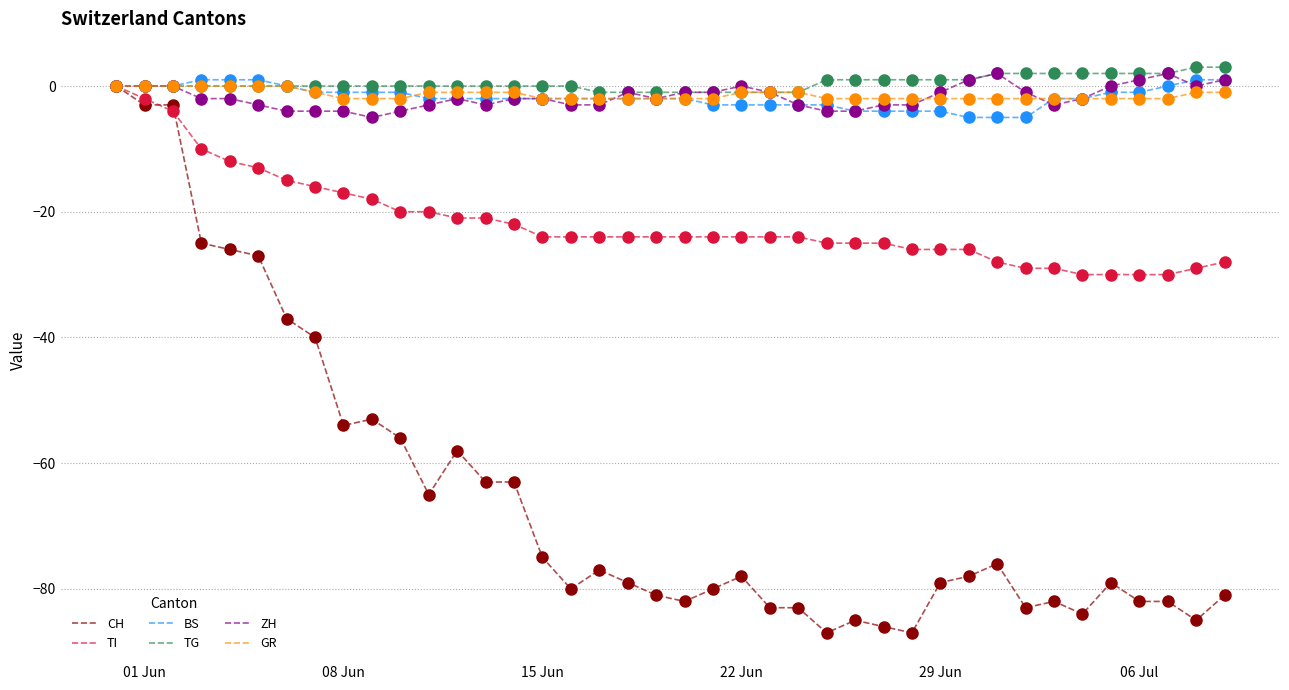

What is the lowest value of the CH series?

-87